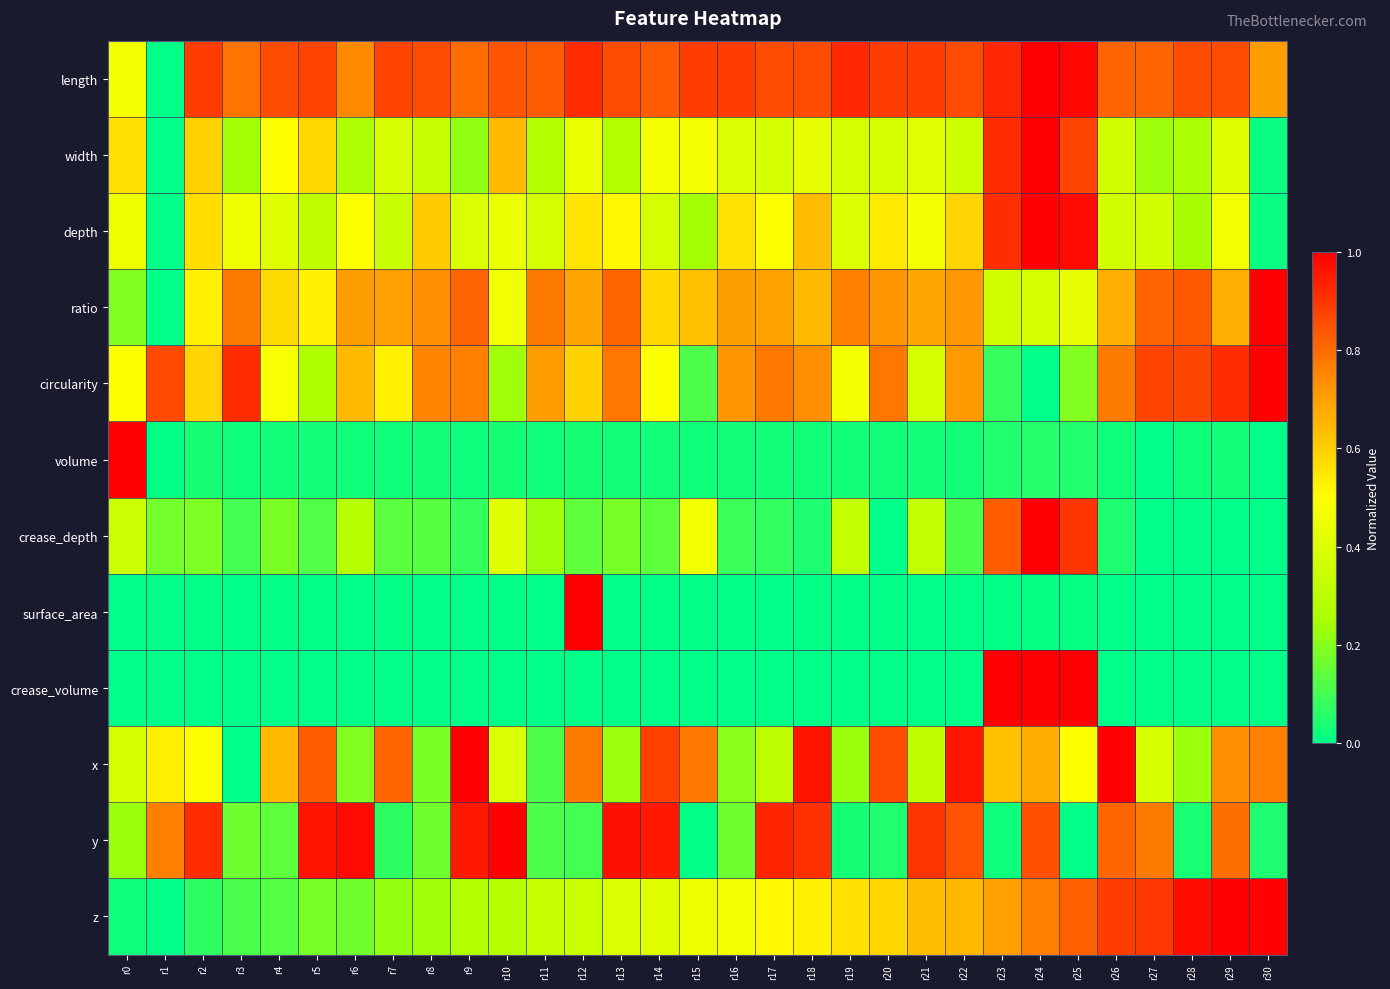

List the series in order of their peak value, lowest first.

length, width, depth, ratio, circularity, volume, crease_depth, surface_area, crease_volume, x, y, z